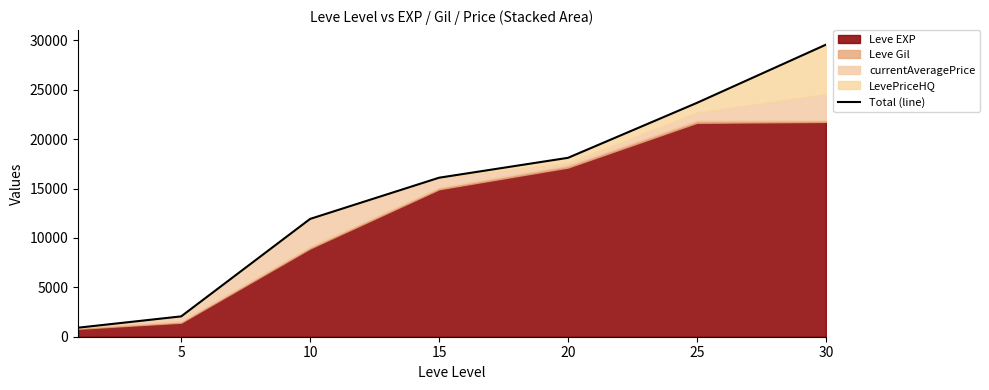

What is the minimum value shown in the chart?

913.0